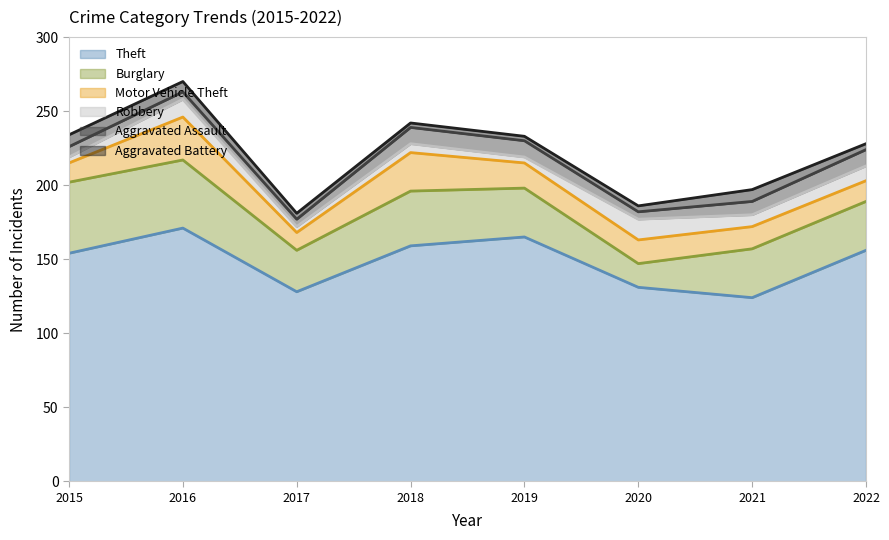

Where is the first local minimum for Robbery?

2017